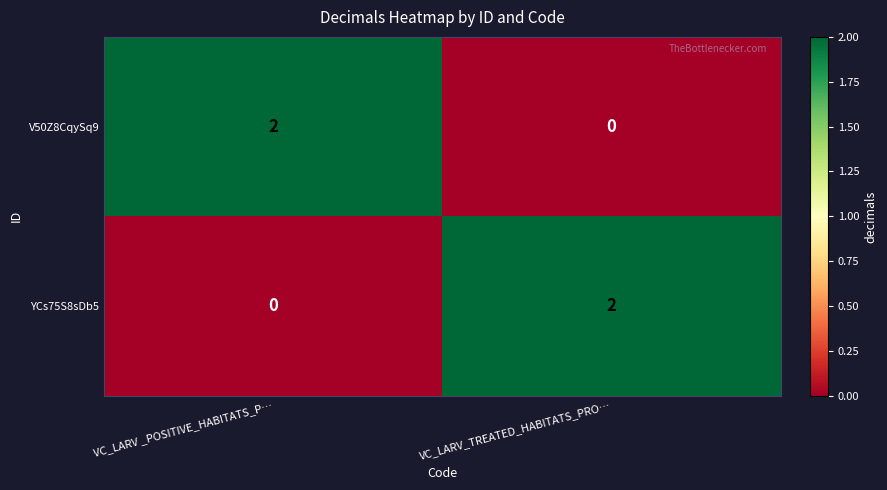

At VC_LARV _POSITIVE_HABITATS_P…, list the series in order from smallest to largest.

YCs75S8sDb5, V50Z8CqySq9